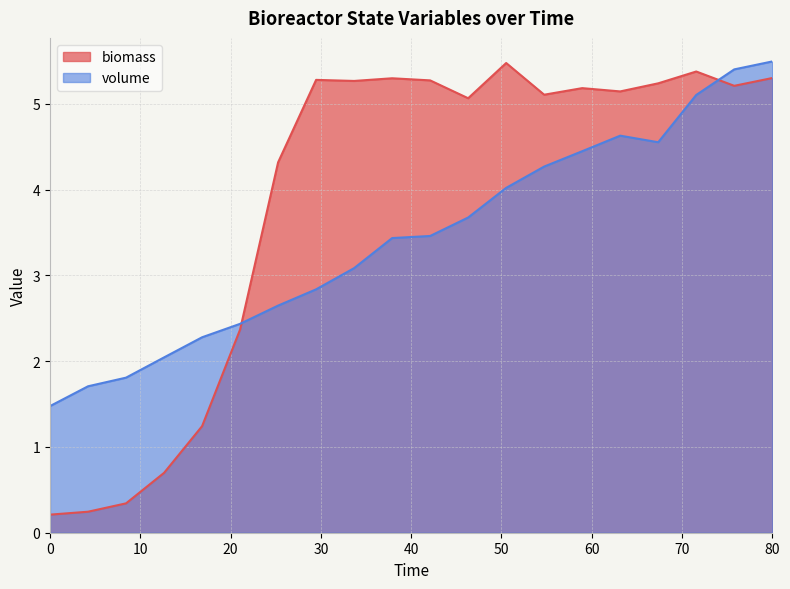

How many interior local peaks does the biomass series have?

5